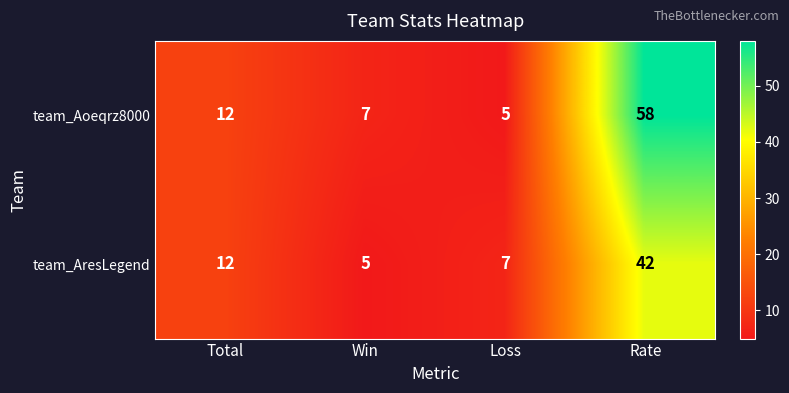

At which category is the sum across all series the highest?

Rate